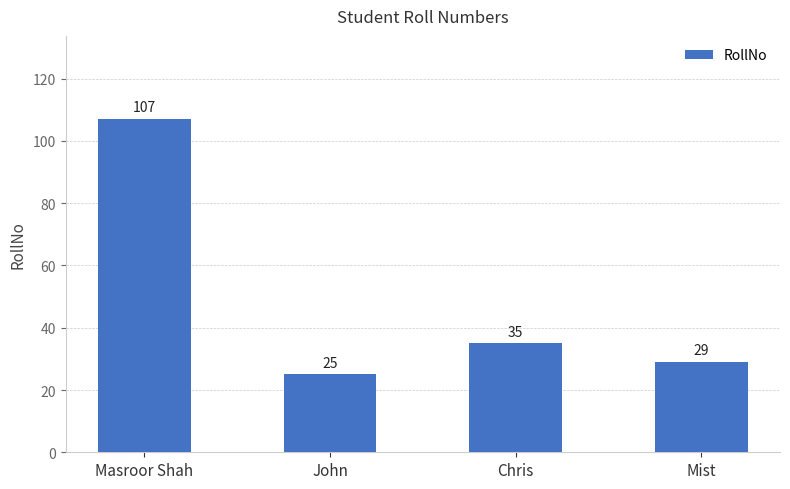

How many bars are there in total?

4